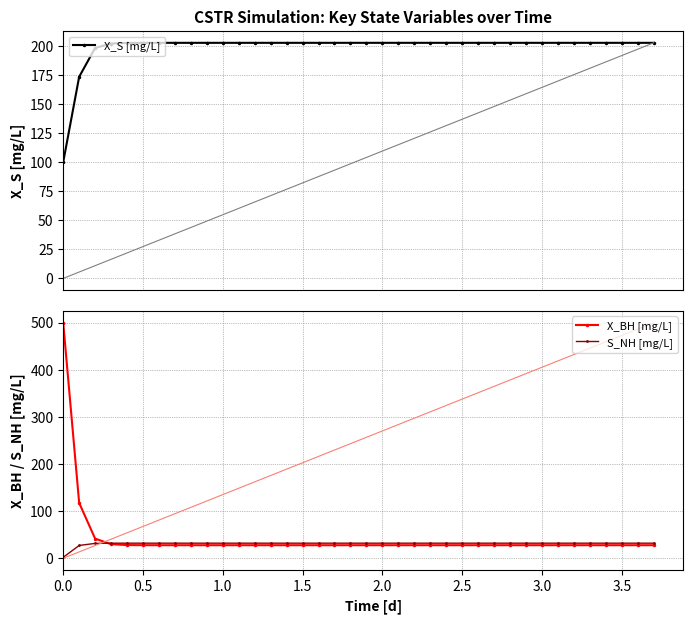

What is the lowest value of the X_BH [mg/L] series?

27.7